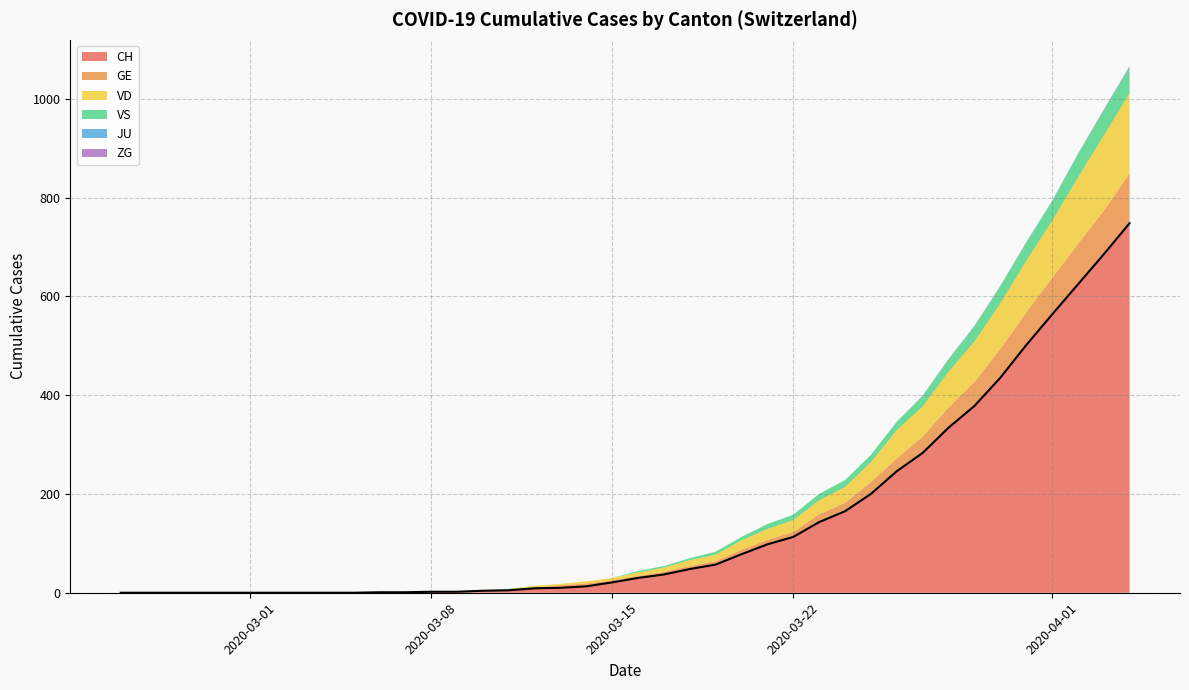

At how many categories does at least one series exceed 388?

6